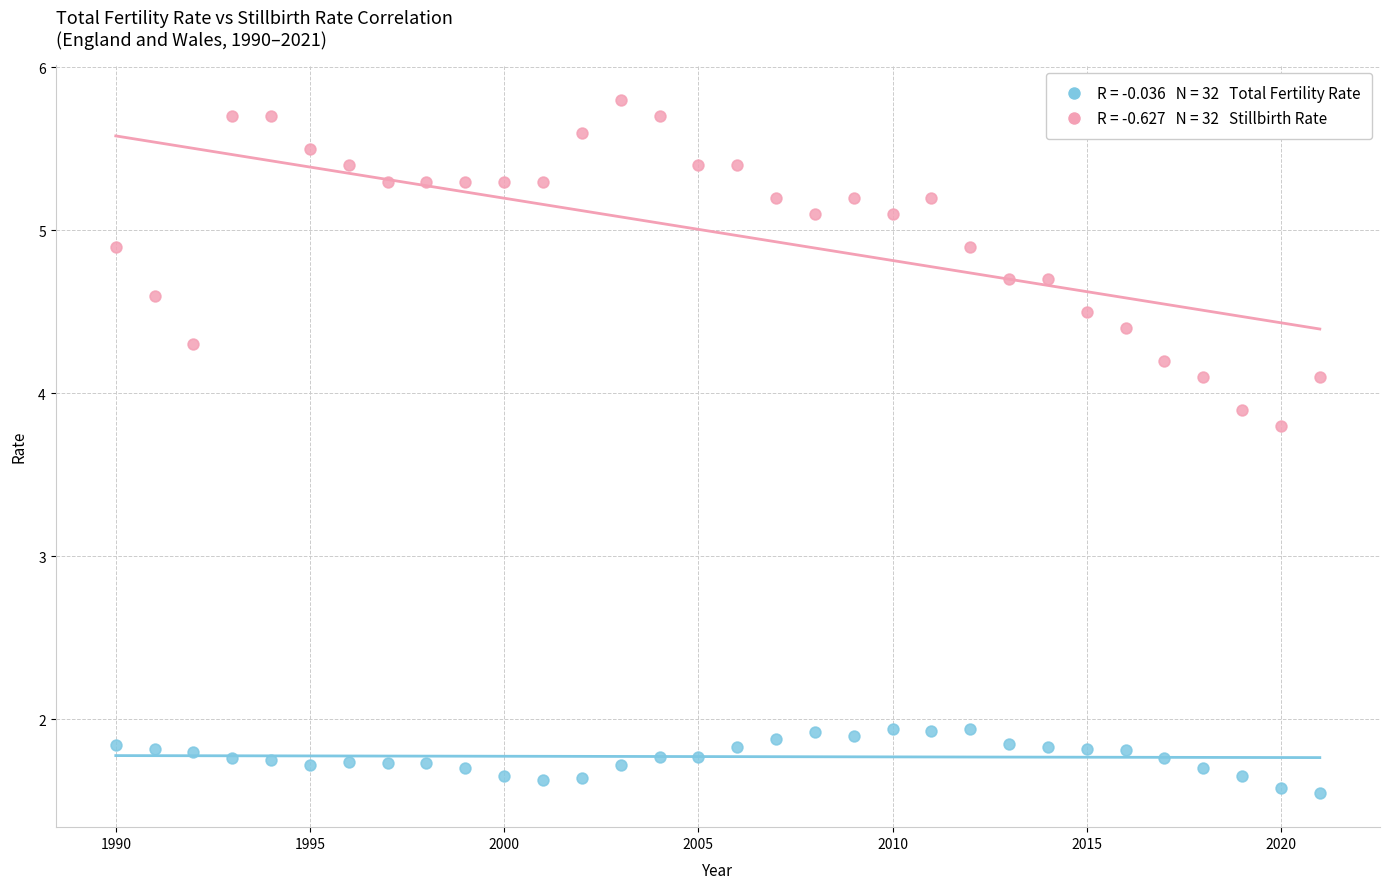

Across all data points, what is the range of X values (max minus min)?

31.0